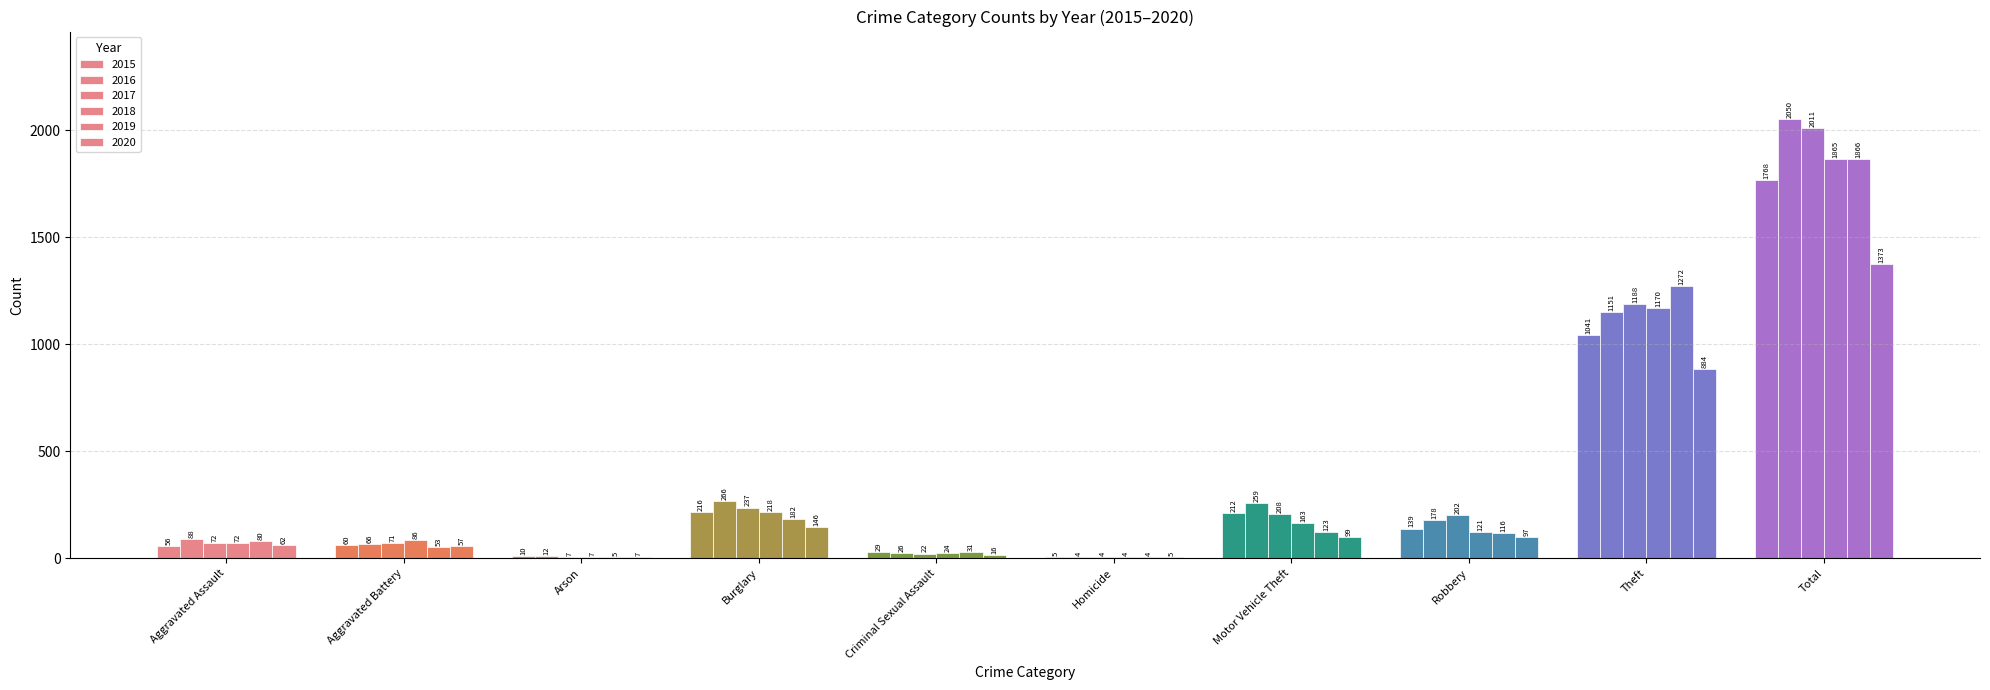

Reading left to right, list all the values displayed in this chart.

2015: Aggravated Assault=56	Aggravated Battery=60	Arson=10	Burglary=216	Criminal Sexual Assault=29	Homicide=5	Motor Vehicle Theft=212	Robbery=139	Theft=1041	Total=1768
2016: Aggravated Assault=88	Aggravated Battery=66	Arson=12	Burglary=266	Criminal Sexual Assault=26	Homicide=4	Motor Vehicle Theft=259	Robbery=178	Theft=1151	Total=2050
2017: Aggravated Assault=72	Aggravated Battery=71	Arson=7	Burglary=237	Criminal Sexual Assault=22	Homicide=4	Motor Vehicle Theft=208	Robbery=202	Theft=1188	Total=2011
2018: Aggravated Assault=72	Aggravated Battery=86	Arson=7	Burglary=218	Criminal Sexual Assault=24	Homicide=4	Motor Vehicle Theft=163	Robbery=121	Theft=1170	Total=1865
2019: Aggravated Assault=80	Aggravated Battery=53	Arson=5	Burglary=182	Criminal Sexual Assault=31	Homicide=4	Motor Vehicle Theft=123	Robbery=116	Theft=1272	Total=1866
2020: Aggravated Assault=62	Aggravated Battery=57	Arson=7	Burglary=146	Criminal Sexual Assault=16	Homicide=5	Motor Vehicle Theft=99	Robbery=97	Theft=884	Total=1373